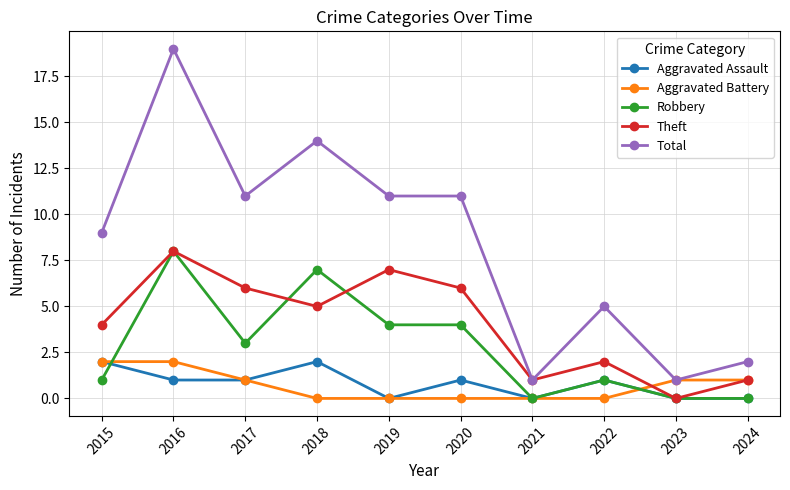

Which series has the largest range (max minus min)?

Total